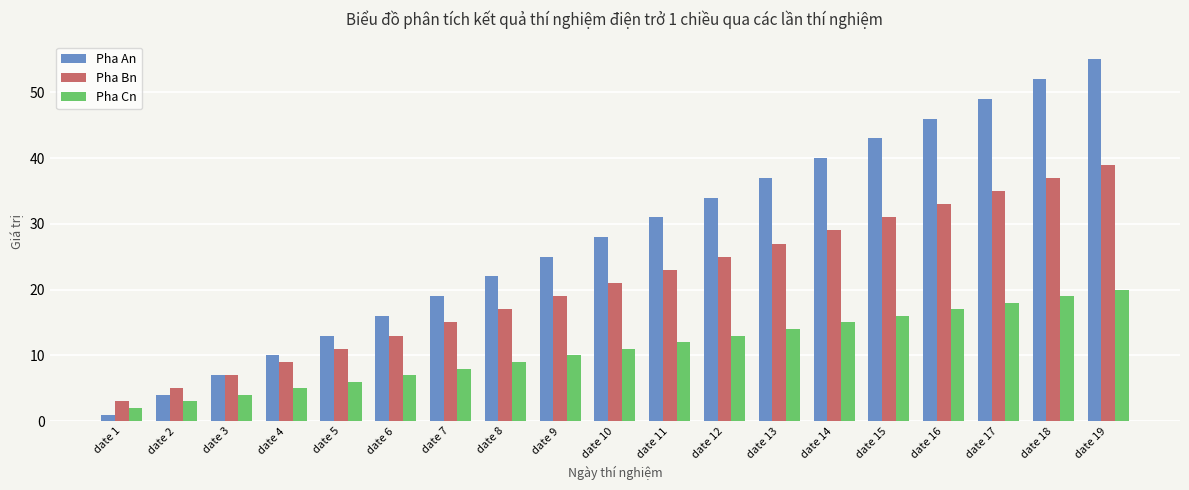

What is the difference between the Pha Bn values at date 10 and date 7?

6